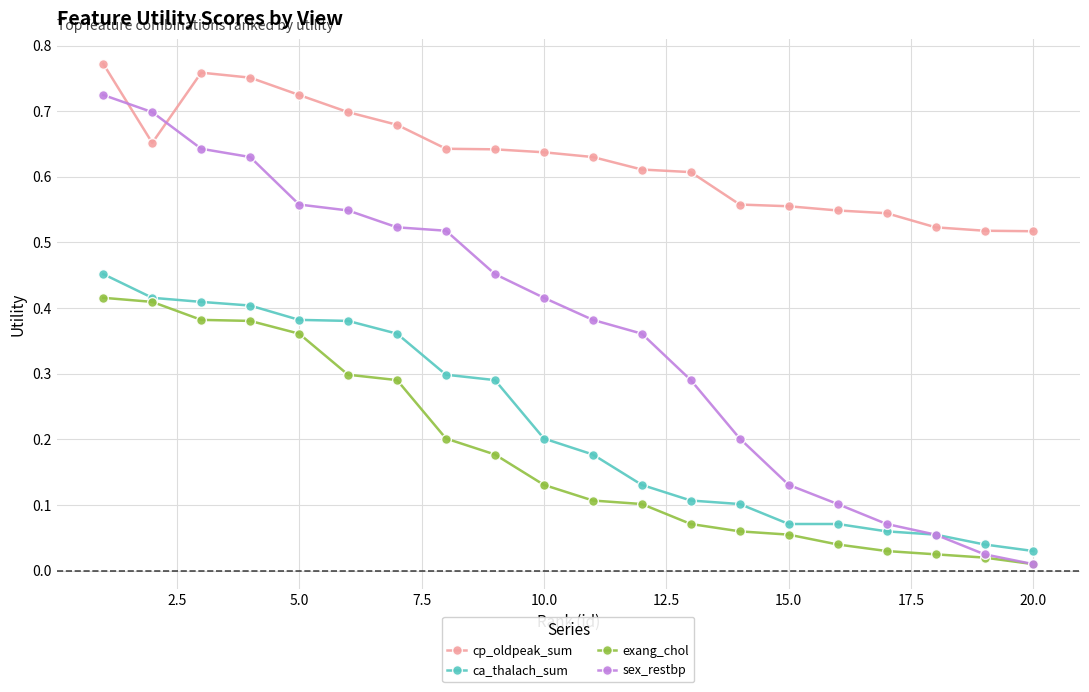

In cp_oldpeak_sum, how many points are lower than both neighbors (excluding endpoints)?

1